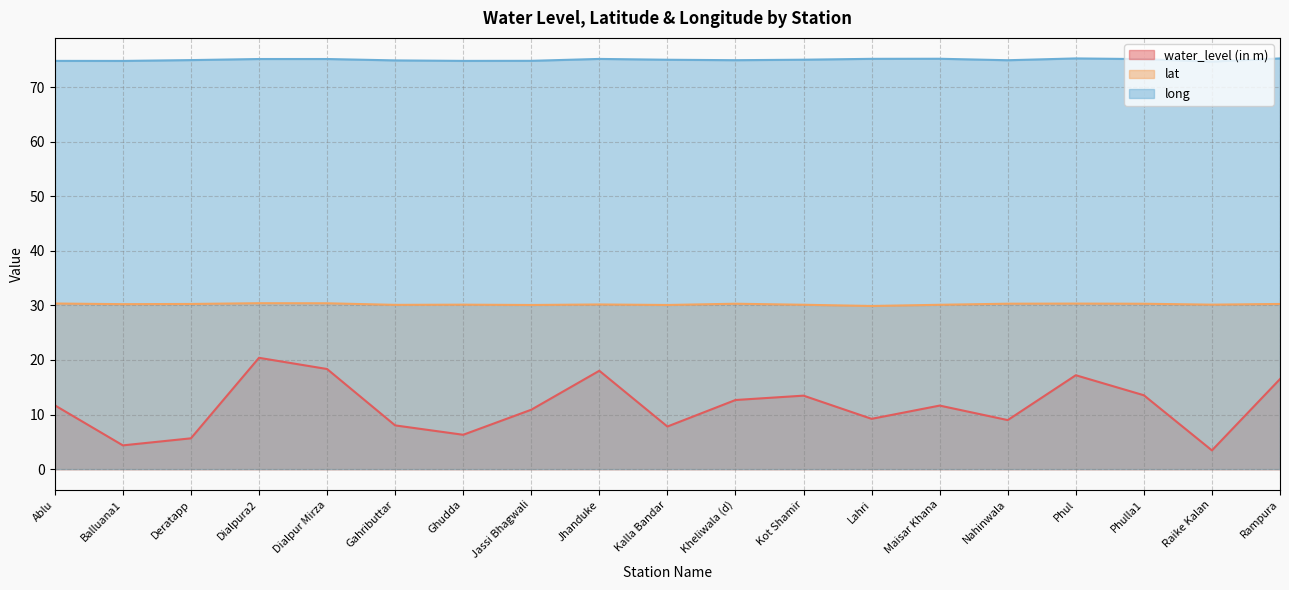

List the series in order of their peak value, highest first.

long, lat, water_level (in m)